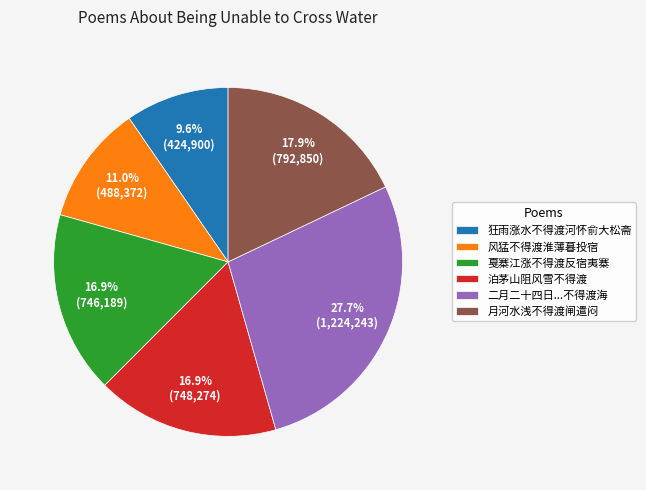

Count the number of slices in the pie.

6